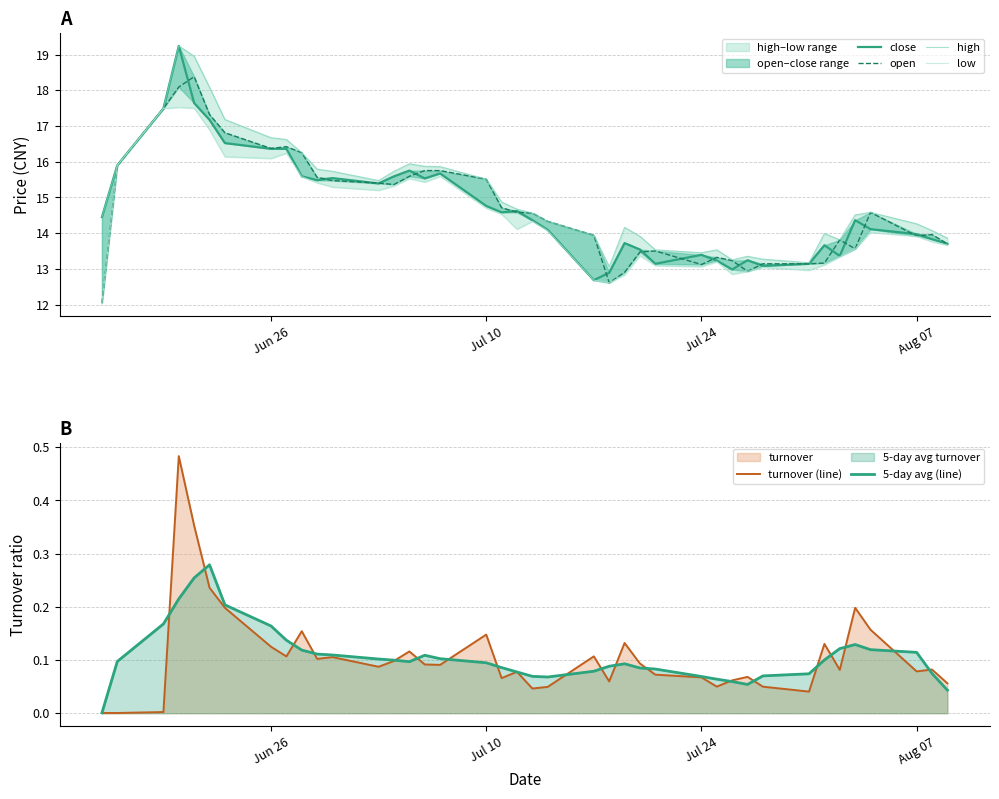

What is the sum of all turnover (line) values?

4.3